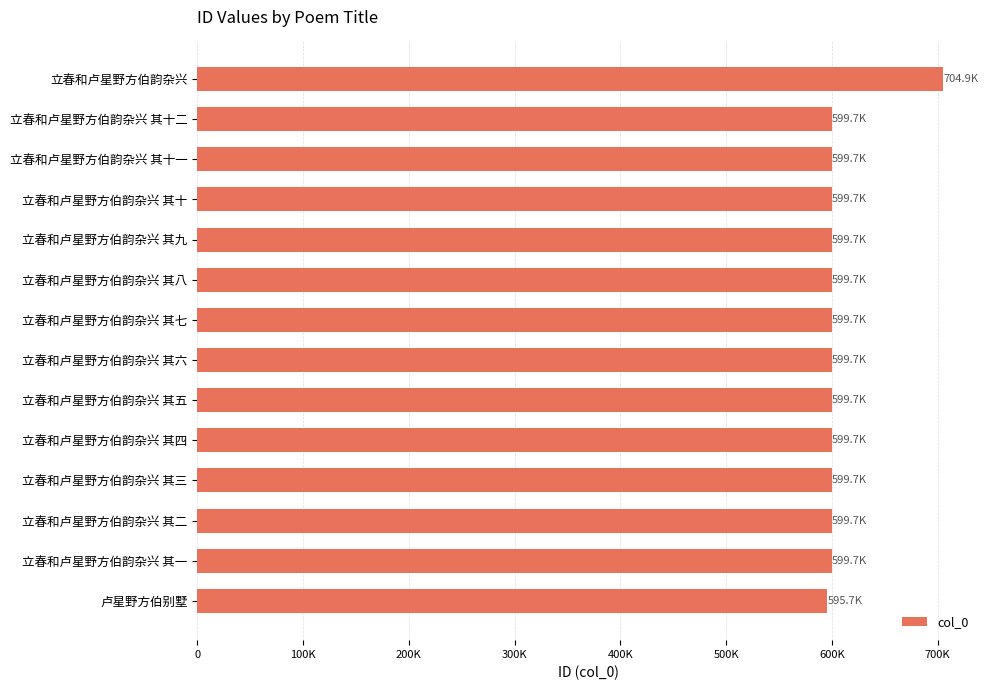

Are the bars horizontal?

Yes